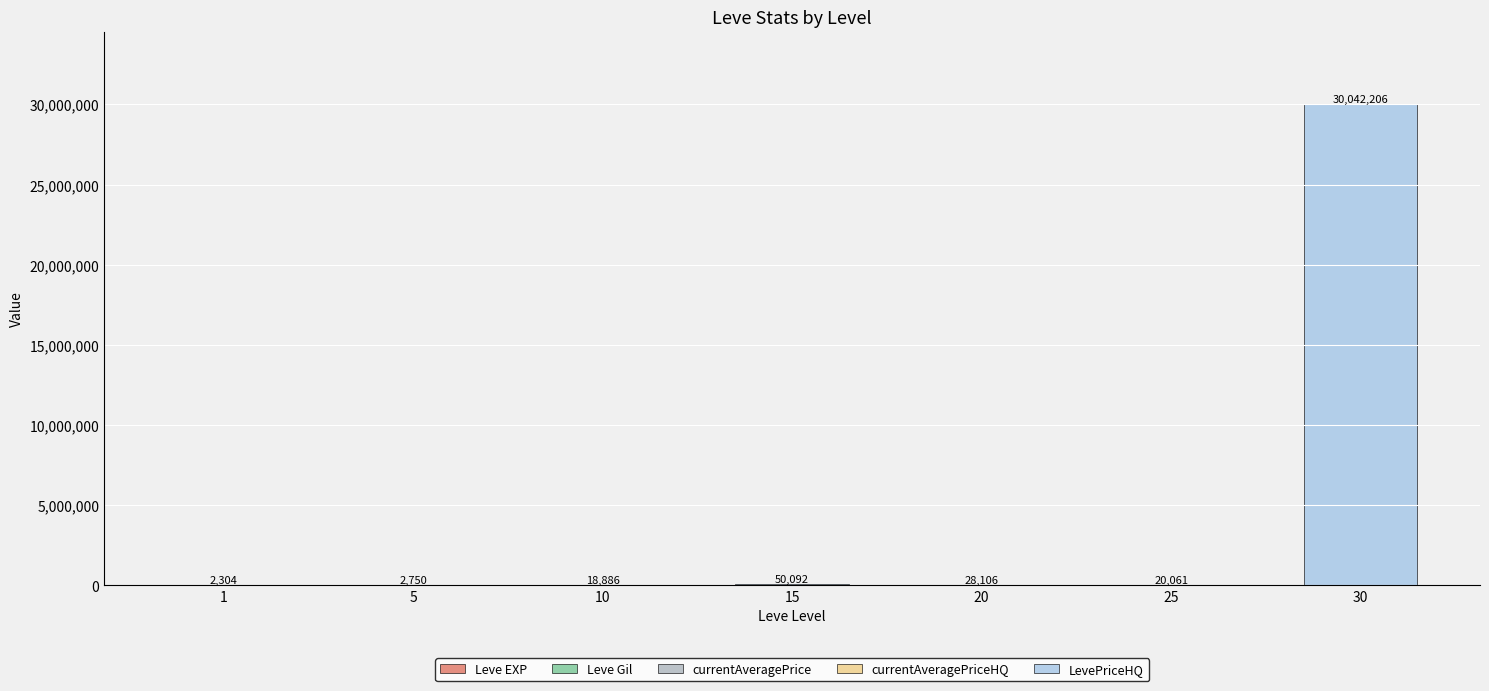

Does the chart contain stacked bars?

Yes